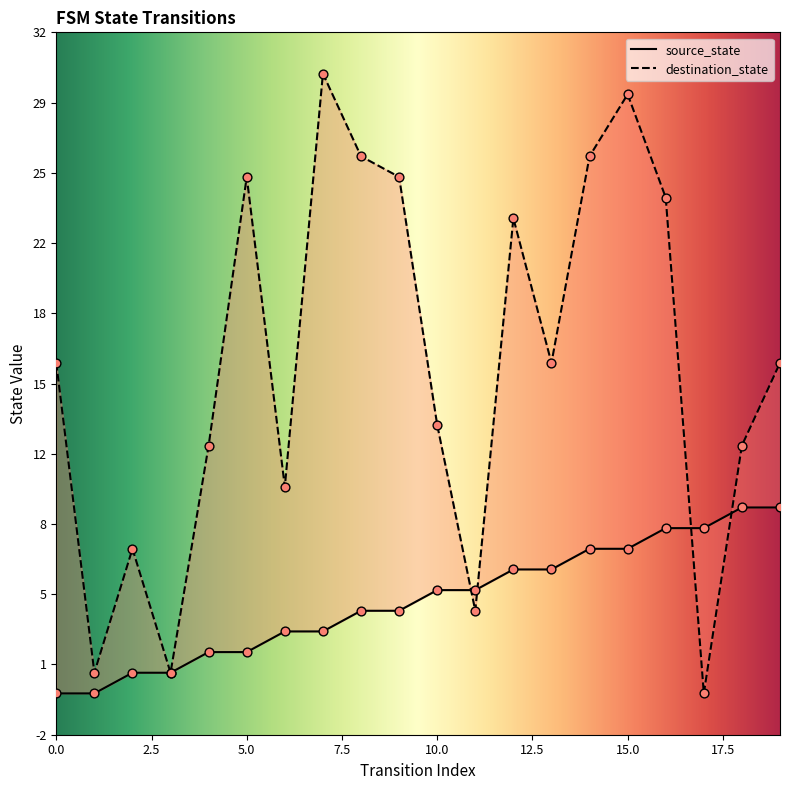

At how many categories does at least one series exceed 29?

1